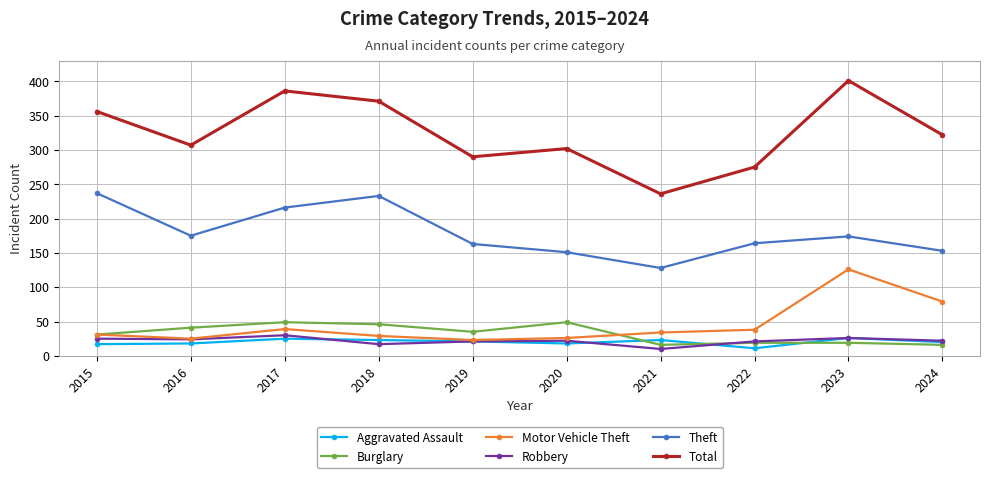

In Theft, how many points are higher than both neighbors (excluding endpoints)?

2